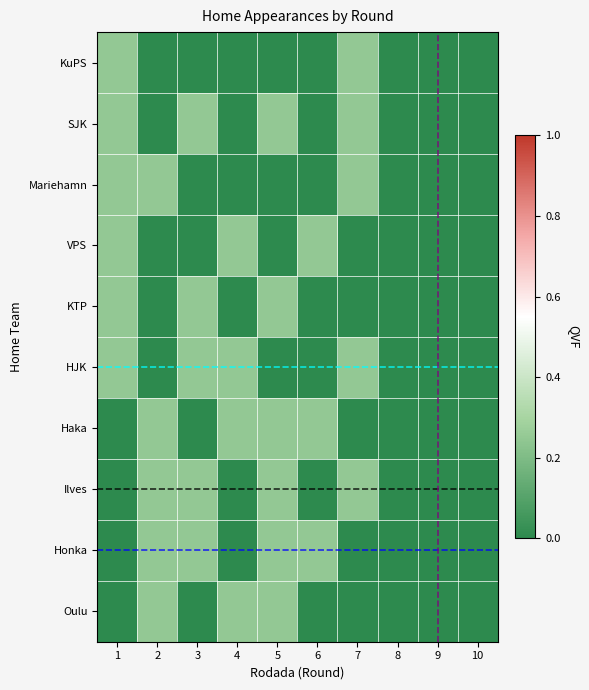

Reading right to left, transcribe all the data shown in this chart.

KuPS: 10=0.0	9=0.0	8=0.0	7=0.2	6=0.0	5=0.0	4=0.0	3=0.0	2=0.0	1=0.2
SJK: 10=0.0	9=0.0	8=0.0	7=0.2	6=0.0	5=0.2	4=0.0	3=0.2	2=0.0	1=0.2
Mariehamn: 10=0.0	9=0.0	8=0.0	7=0.2	6=0.0	5=0.0	4=0.0	3=0.0	2=0.2	1=0.2
VPS: 10=0.0	9=0.0	8=0.0	7=0.0	6=0.2	5=0.0	4=0.2	3=0.0	2=0.0	1=0.2
KTP: 10=0.0	9=0.0	8=0.0	7=0.0	6=0.0	5=0.2	4=0.0	3=0.2	2=0.0	1=0.2
HJK: 10=0.0	9=0.0	8=0.0	7=0.2	6=0.0	5=0.0	4=0.2	3=0.2	2=0.0	1=0.2
Haka: 10=0.0	9=0.0	8=0.0	7=0.0	6=0.2	5=0.2	4=0.2	3=0.0	2=0.2	1=0.0
Ilves: 10=0.0	9=0.0	8=0.0	7=0.2	6=0.0	5=0.2	4=0.0	3=0.2	2=0.2	1=0.0
Honka: 10=0.0	9=0.0	8=0.0	7=0.0	6=0.2	5=0.2	4=0.0	3=0.2	2=0.2	1=0.0
Oulu: 10=0.0	9=0.0	8=0.0	7=0.0	6=0.0	5=0.2	4=0.2	3=0.0	2=0.2	1=0.0